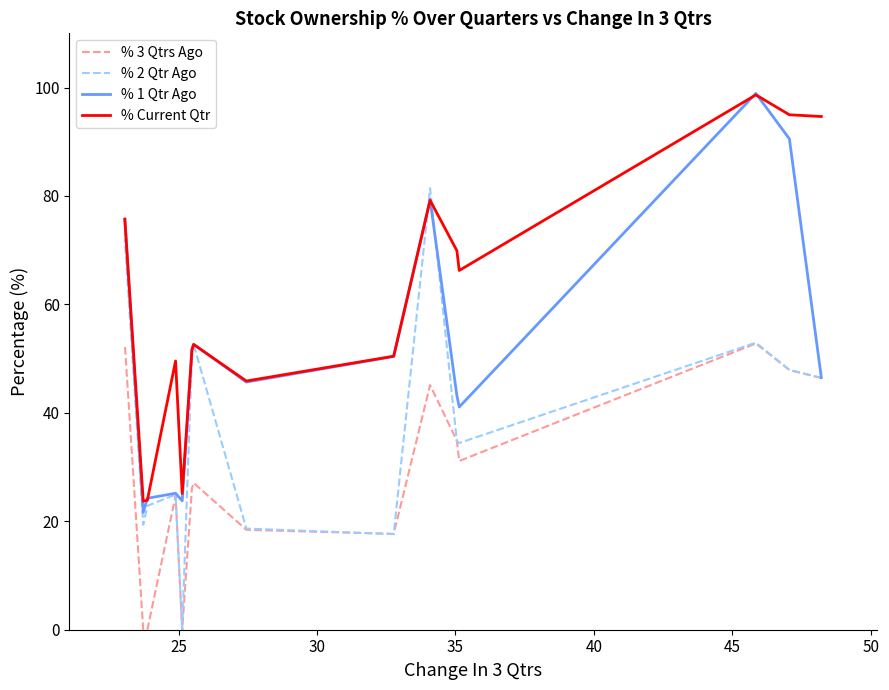

How many values in % 3 Qtrs Ago are above zero?

12